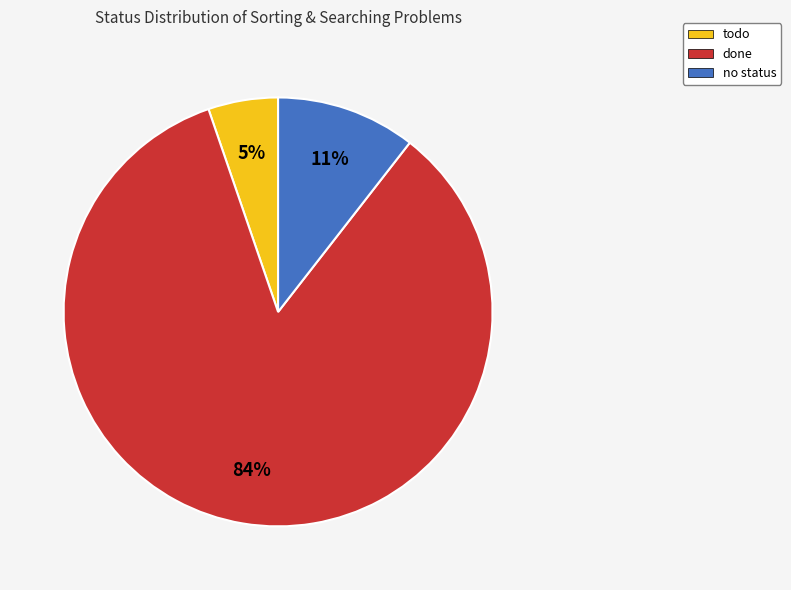

Does any single category account for the majority?

Yes